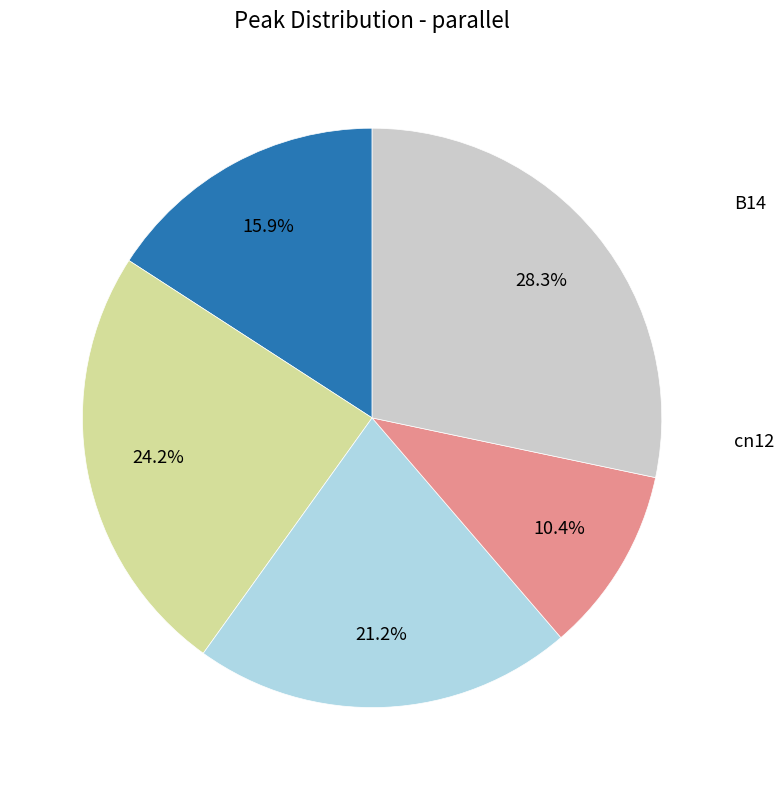

To the nearest percent, what is the average slice percentage?

20%